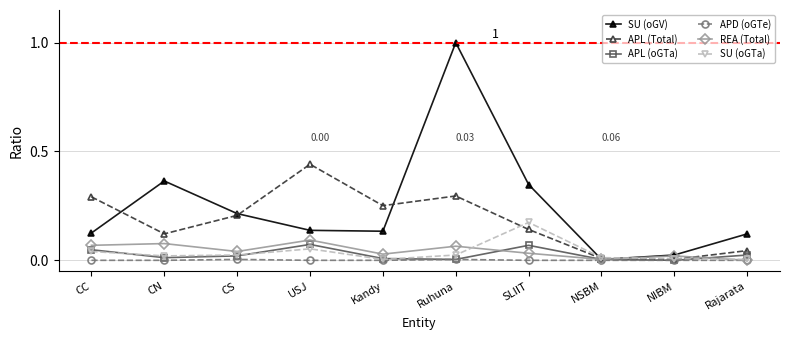

What position from the left is Rajarata?

10